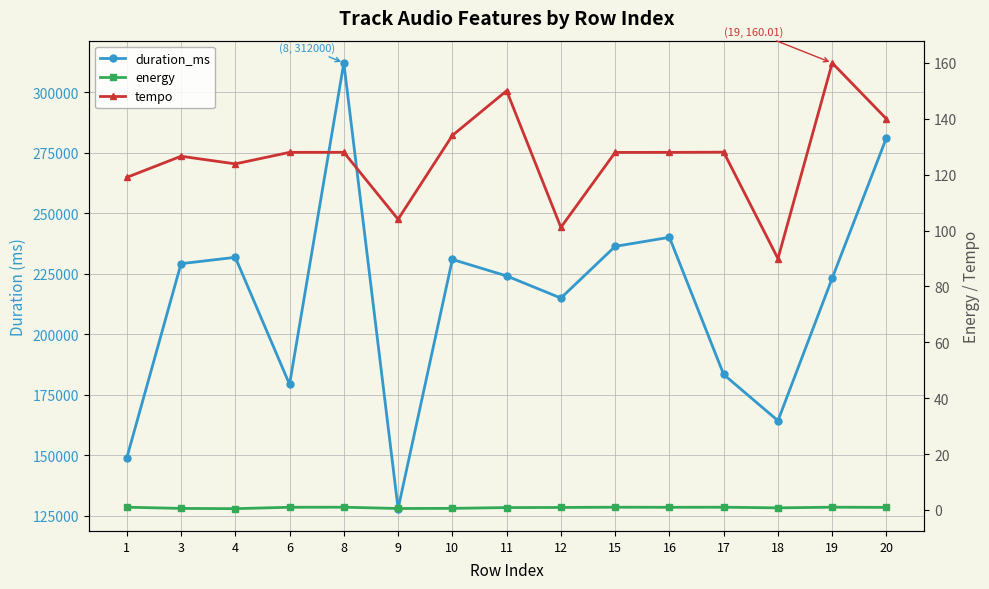

How many lines are shown in the chart?

3